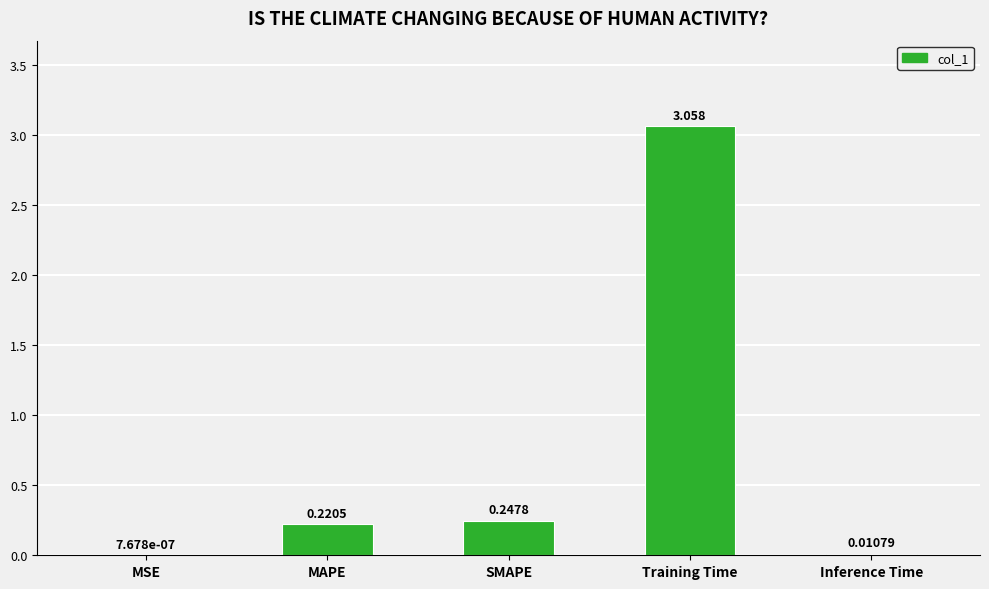

Between SMAPE and Training Time, which is larger?

Training Time